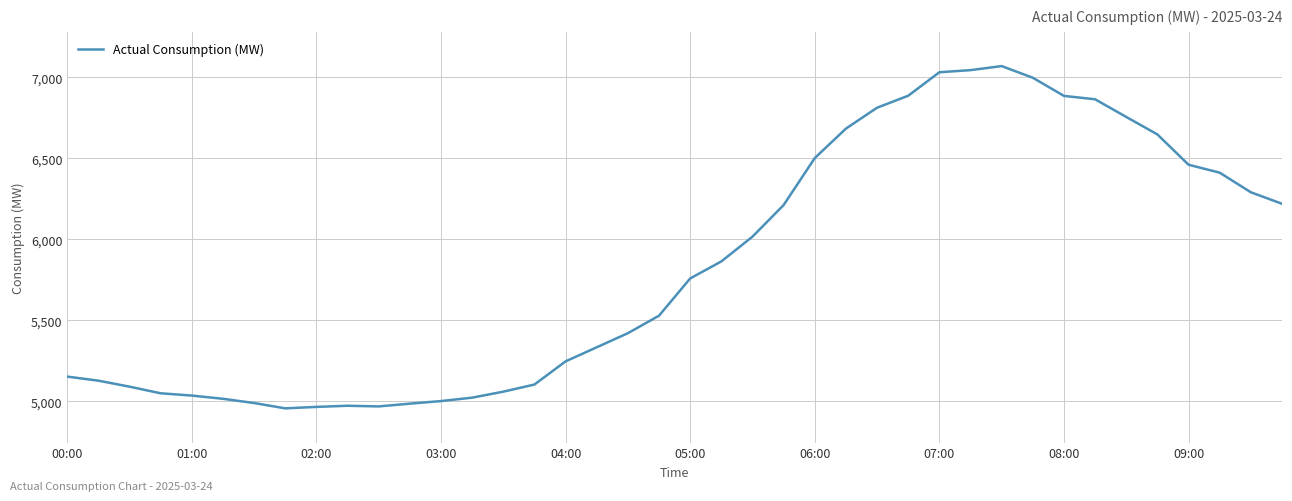

What is the minimum value shown in the chart?

4956